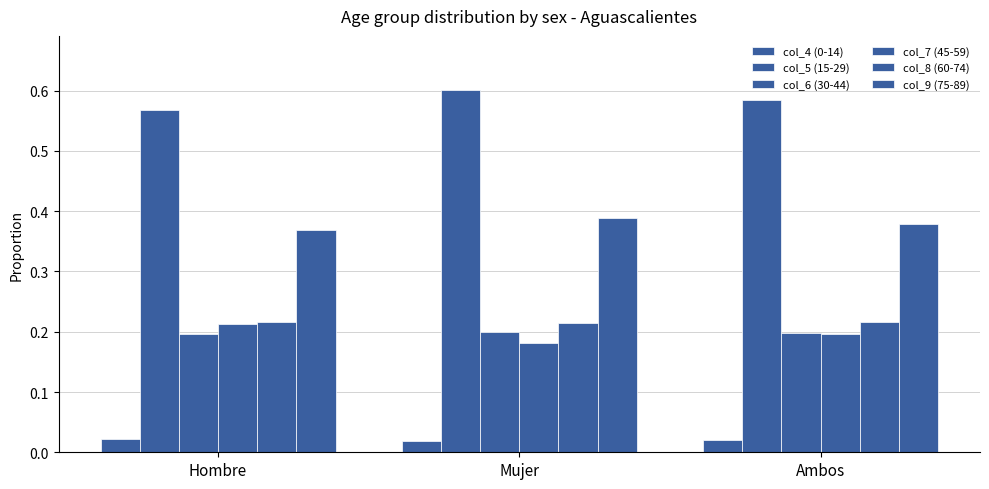

The col_7 (45-59) series shows 0.3 at Mujer. True or false?

False